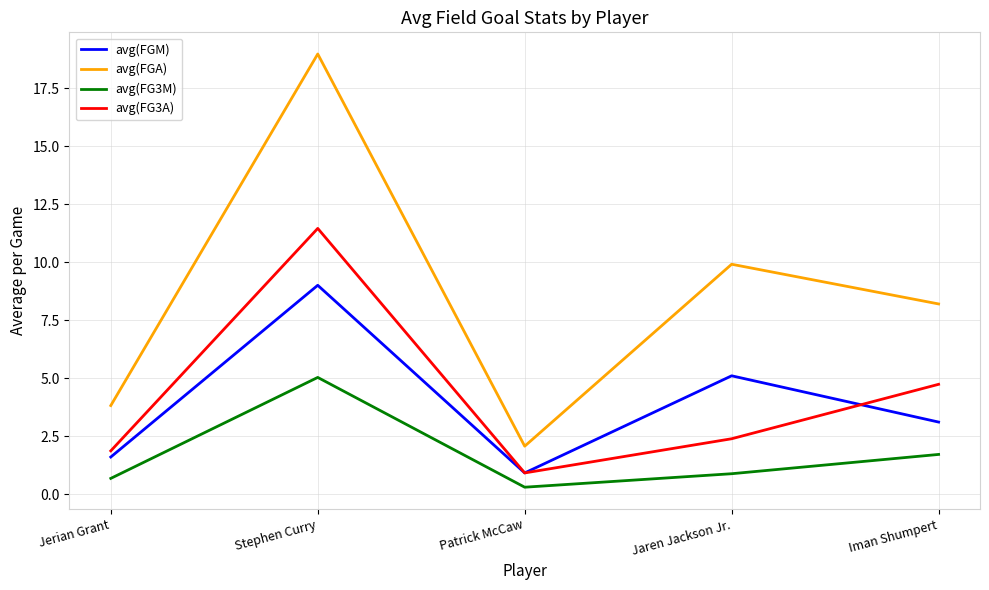

Is the value of avg(FGM) at Jerian Grant greater than the value of avg(FGA) at Stephen Curry?

No